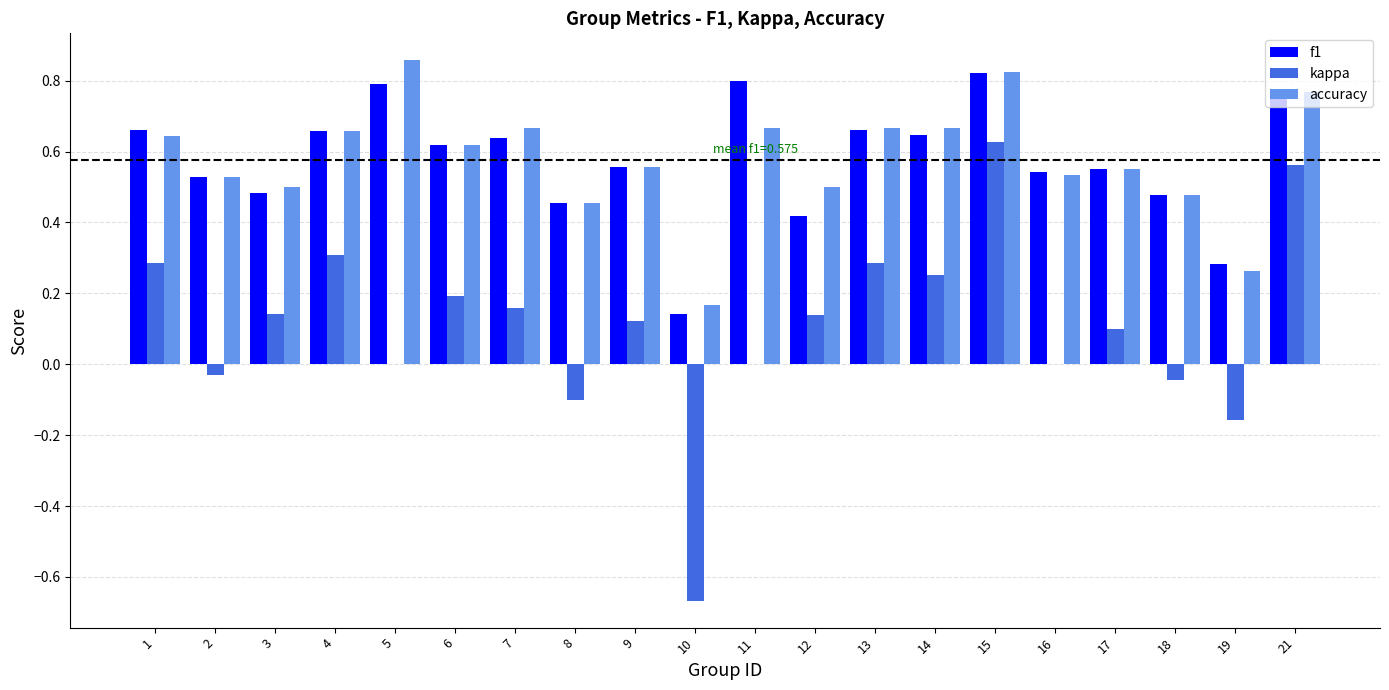

Which category has the highest value in the accuracy series?

5